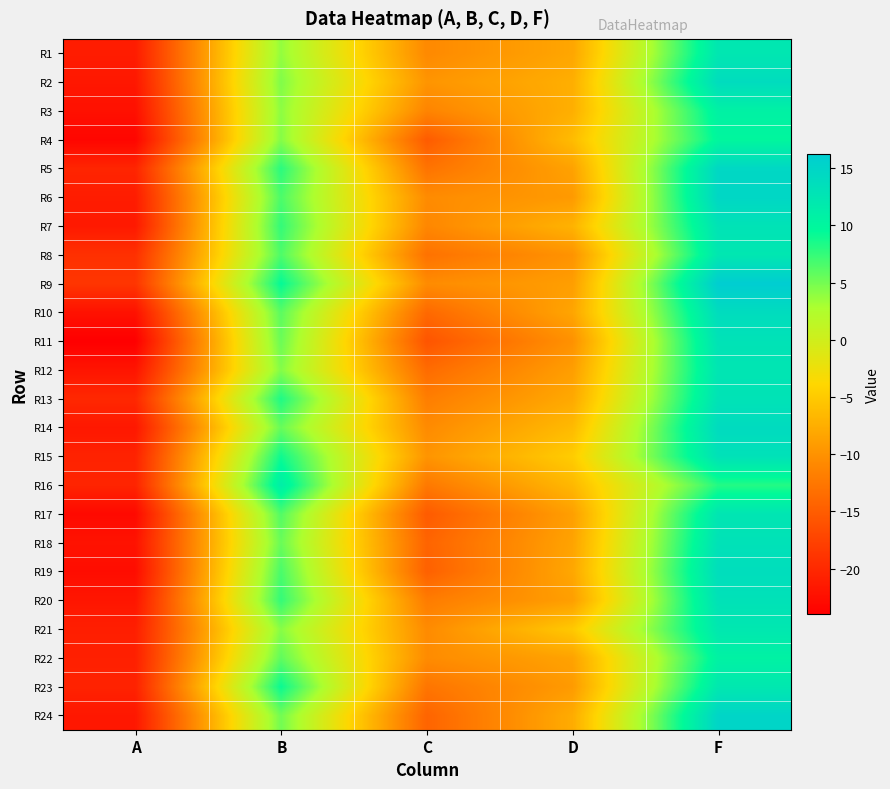

Reading right to left, transcribe all the data shown in this chart.

R1: F=12.3	D=-8.2	C=-10.8	B=3.8	A=-21.2
R2: F=13.9	D=-7.5	C=-9.8	B=4.5	A=-21.7
R3: F=10.8	D=-7.4	C=-11.3	B=4.0	A=-22.4
R4: F=10.0	D=-6.3	C=-15.1	B=4.3	A=-23.4
R5: F=14.7	D=-8.6	C=-12.9	B=7.9	A=-20.4
R6: F=14.8	D=-9.3	C=-10.6	B=6.6	A=-21.2
R7: F=12.9	D=-7.1	C=-11.0	B=7.5	A=-21.5
R8: F=12.3	D=-9.9	C=-13.0	B=6.5	A=-19.2
R9: F=16.2	D=-8.9	C=-10.6	B=9.3	A=-18.8
R10: F=13.9	D=-8.3	C=-13.9	B=6.0	A=-22.2
R11: F=13.0	D=-10.1	C=-15.8	B=5.4	A=-24.0
R12: F=12.6	D=-8.9	C=-13.6	B=4.4	A=-21.9
R13: F=13.0	D=-8.0	C=-11.9	B=8.3	A=-20.1
R14: F=14.1	D=-6.4	C=-10.7	B=5.5	A=-21.7
R15: F=13.2	D=-4.8	C=-9.8	B=8.9	A=-20.6
R16: F=8.2	D=-6.6	C=-12.3	B=11.2	A=-20.4
R17: F=12.5	D=-8.9	C=-15.2	B=6.4	A=-23.1
R18: F=13.1	D=-8.5	C=-14.3	B=5.4	A=-22.1
R19: F=13.7	D=-8.1	C=-14.7	B=6.7	A=-22.7
R20: F=13.1	D=-8.9	C=-12.1	B=7.5	A=-21.8
R21: F=12.2	D=-5.1	C=-10.7	B=4.3	A=-20.9
R22: F=10.7	D=-8.5	C=-10.6	B=5.8	A=-20.9
R23: F=12.2	D=-9.2	C=-12.7	B=9.1	A=-20.6
R24: F=15.0	D=-7.7	C=-14.3	B=5.1	A=-21.7